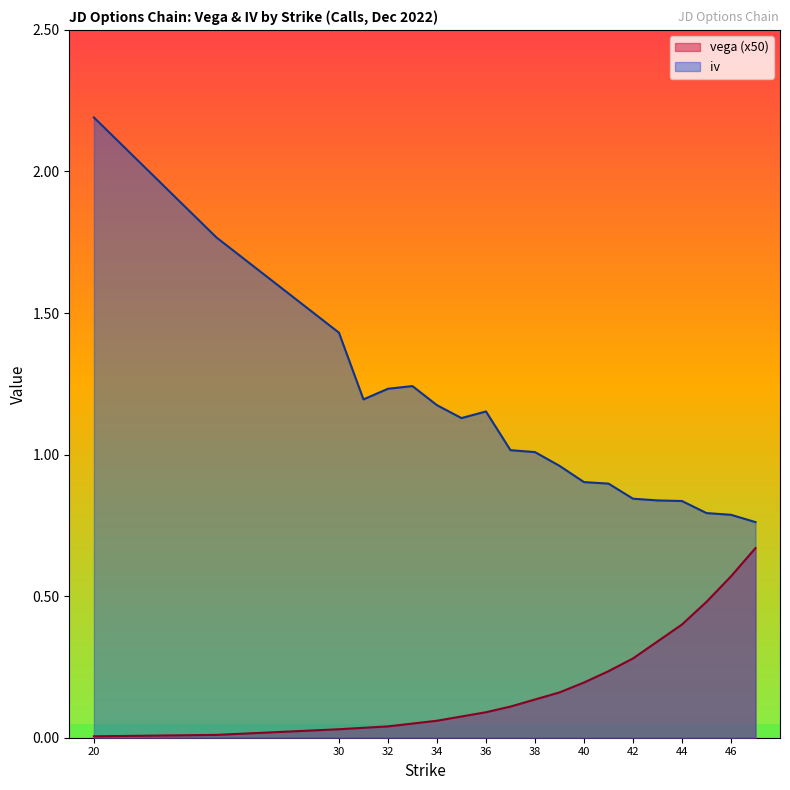

True or false: iv has a value of 1.4 at 39.

False